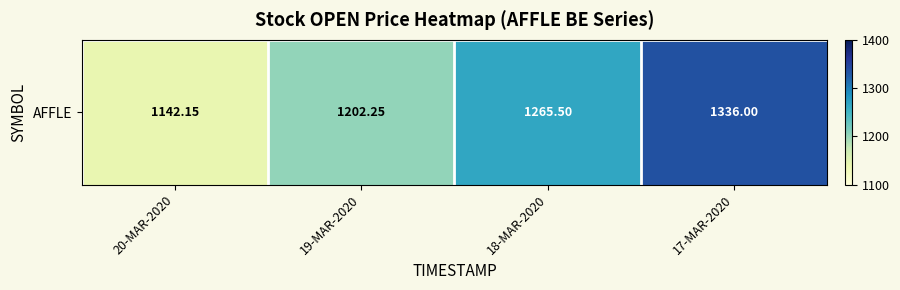

The value at 19-MAR-2020 is 1909.1. True or false?

False